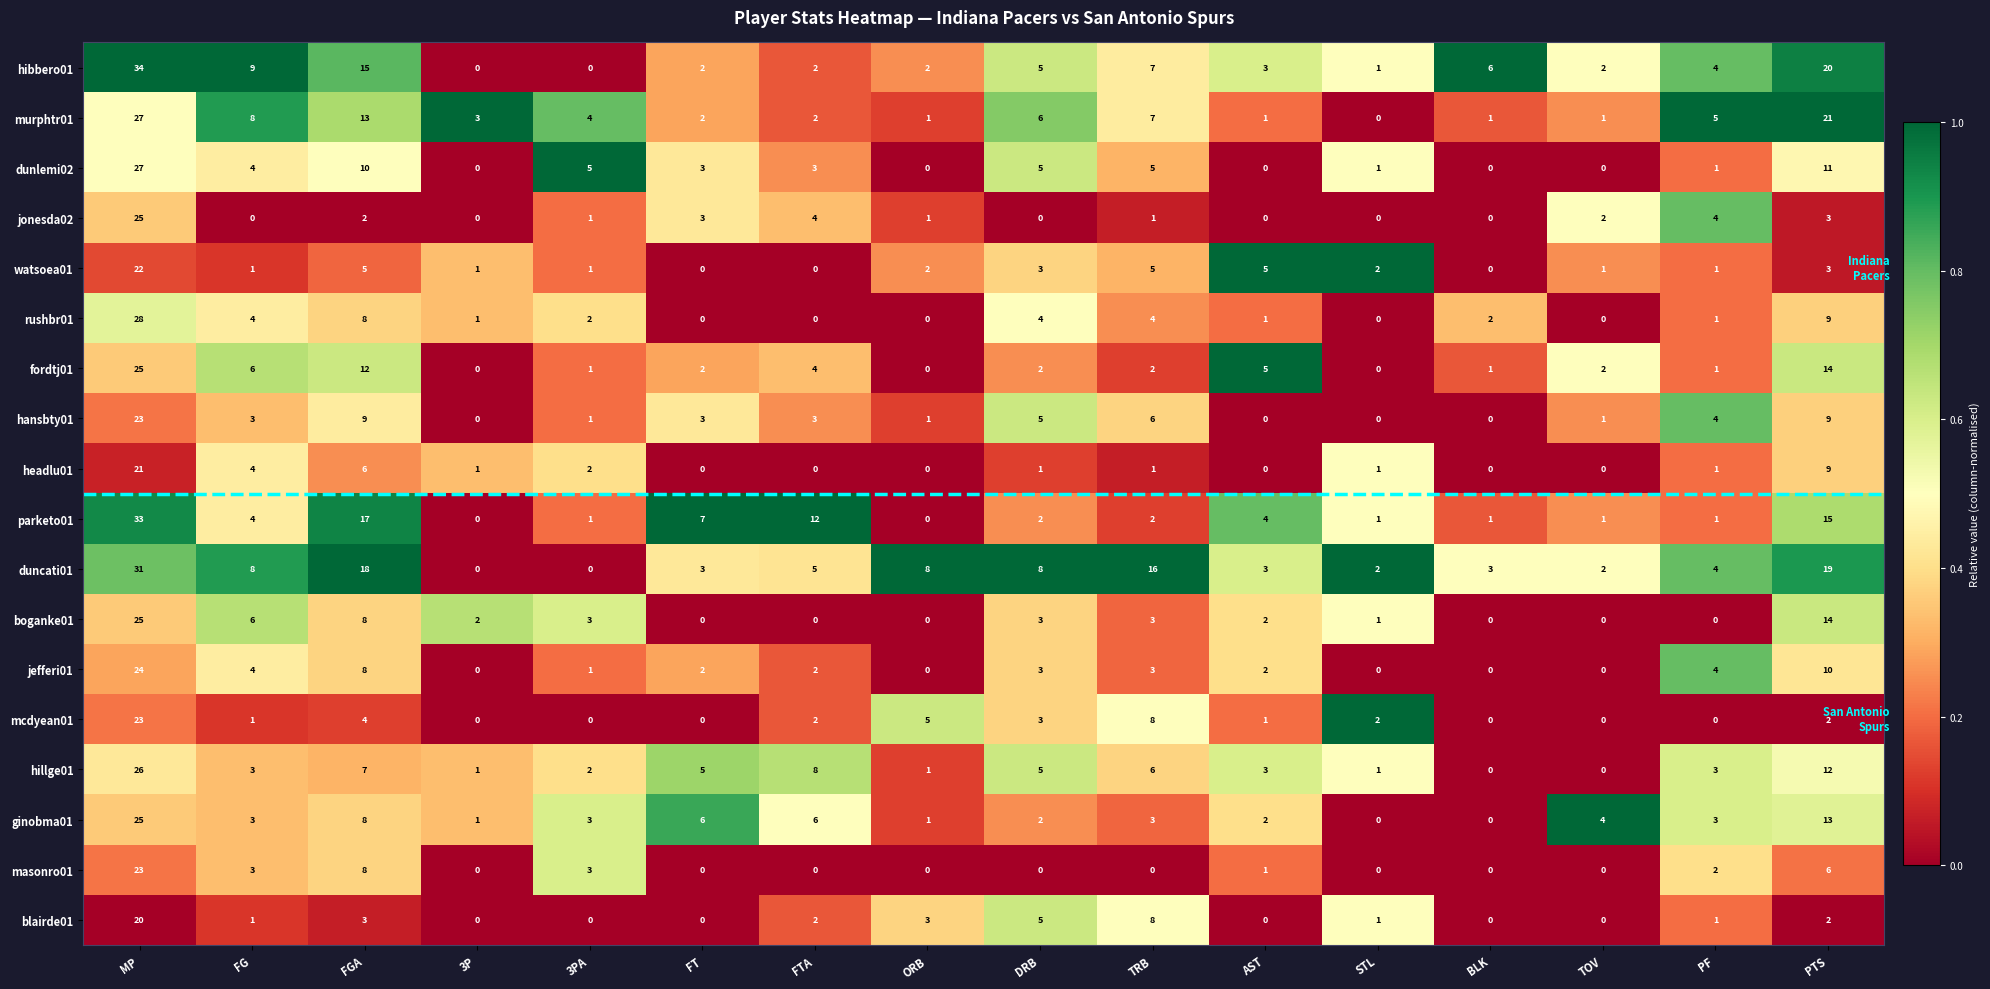

Which series has the largest range (max minus min)?

hibbero01